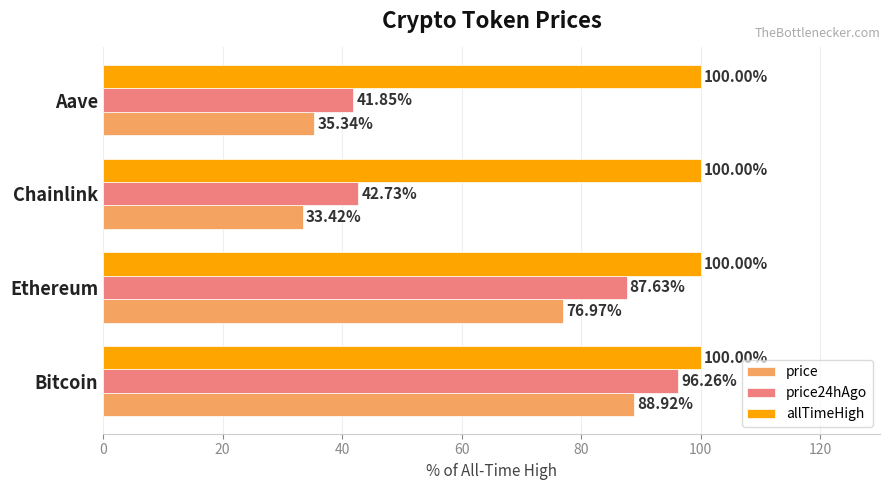

Rank the series by their average value, from lowest to highest.

price, price24hAgo, allTimeHigh